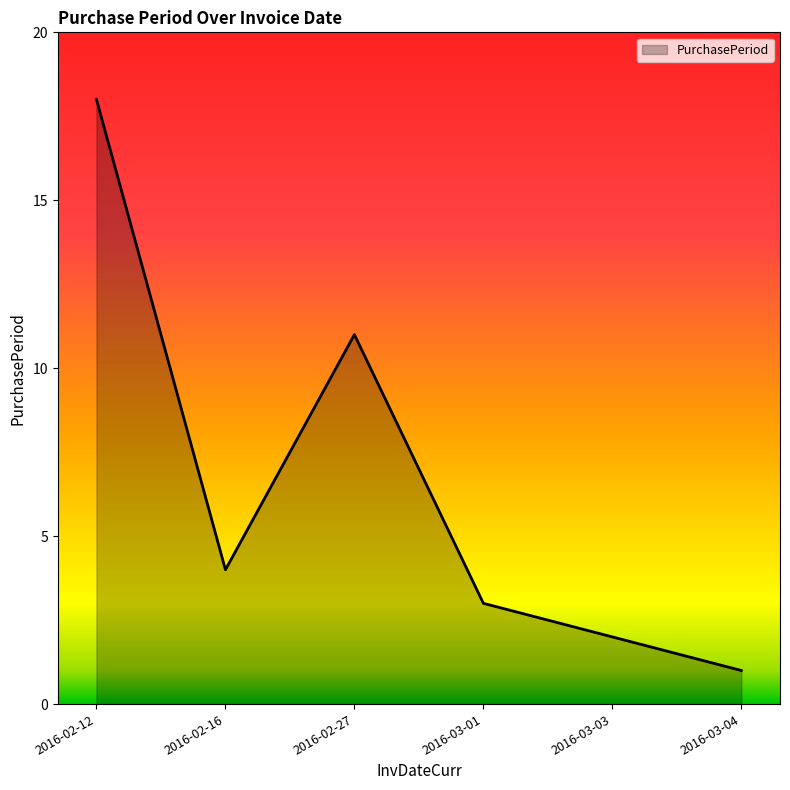

What is the smallest value displayed?

1